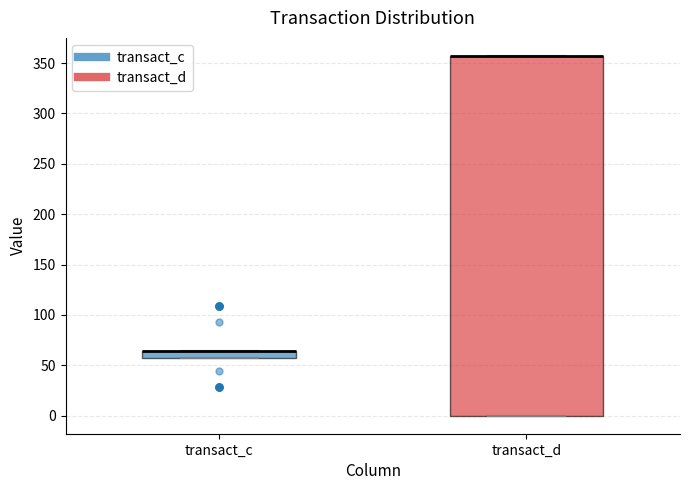

Which box is the tallest, from its lower edge to its upper edge?

transact_d